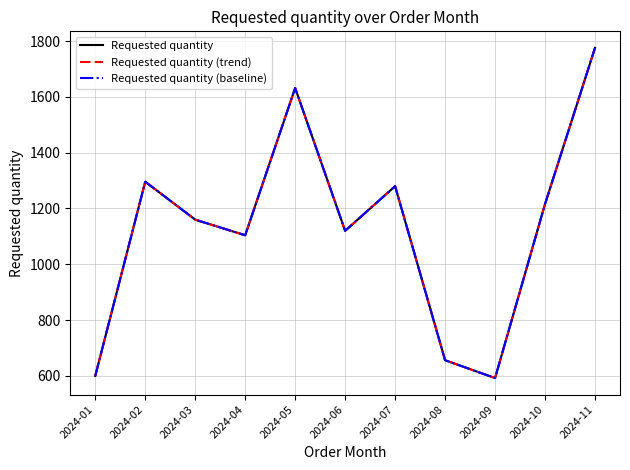

Reading right to left, extract all data points from this chart.

Requested quantity: 2024-11=1776	2024-10=1216	2024-09=592	2024-08=656	2024-07=1280	2024-06=1120	2024-05=1632	2024-04=1104	2024-03=1160	2024-02=1296	2024-01=600
Requested quantity (trend): 2024-11=1776	2024-10=1216	2024-09=592	2024-08=656	2024-07=1280	2024-06=1120	2024-05=1632	2024-04=1104	2024-03=1160	2024-02=1296	2024-01=600
Requested quantity (baseline): 2024-11=1776	2024-10=1216	2024-09=592	2024-08=656	2024-07=1280	2024-06=1120	2024-05=1632	2024-04=1104	2024-03=1160	2024-02=1296	2024-01=600